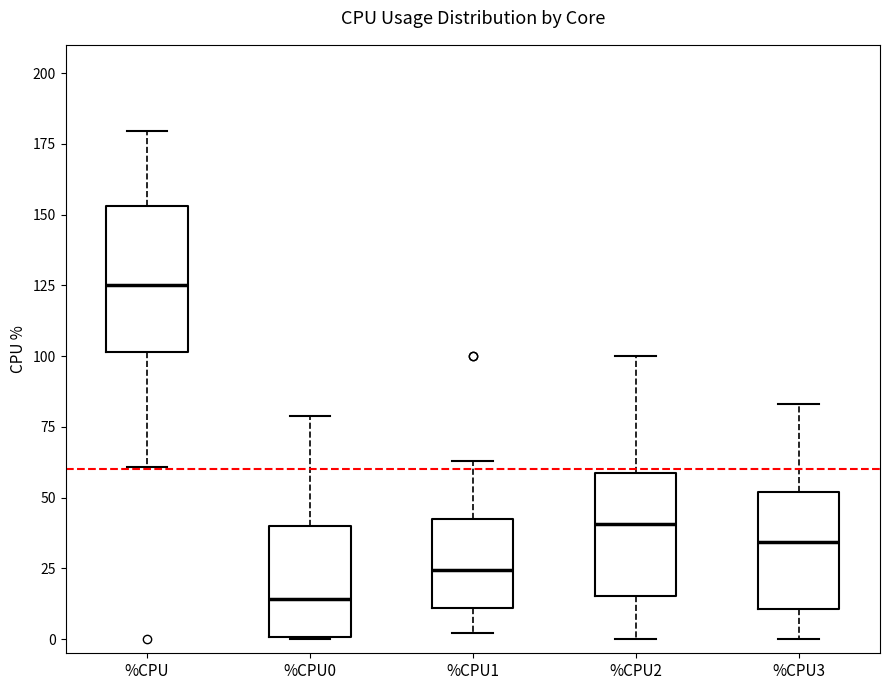

Which box is the tallest, from its lower edge to its upper edge?

%CPU